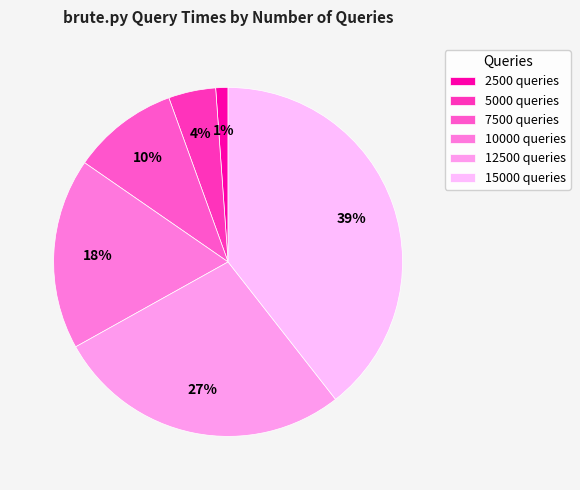

Which has a higher value, 2500 or 5000?

5000